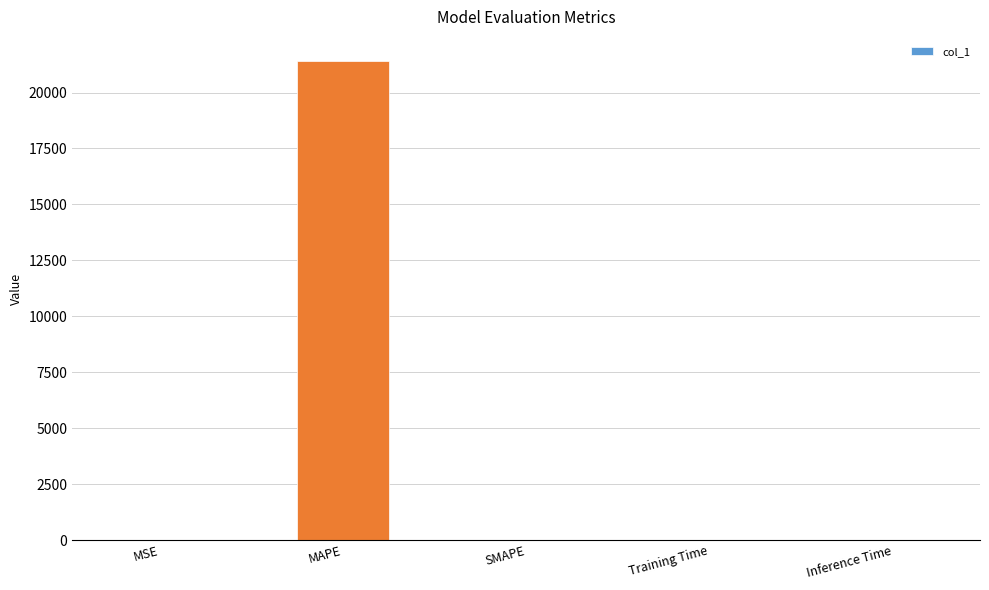

Between MAPE and SMAPE, which is larger?

MAPE